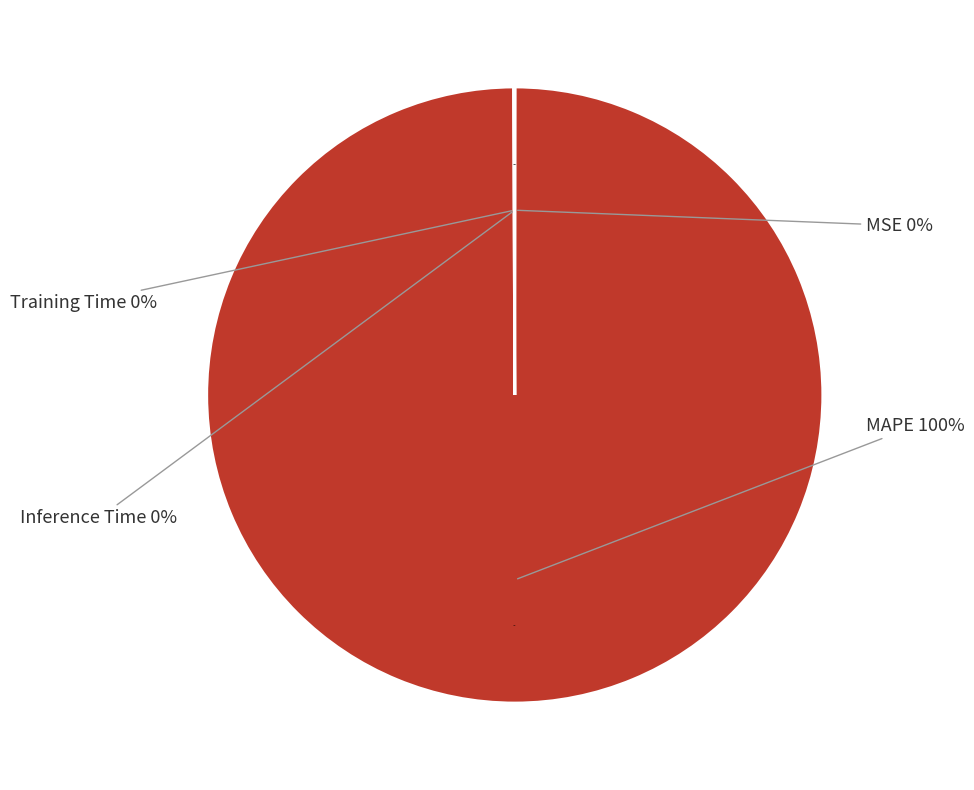

Does MAPE represent more than half of the total?

Yes